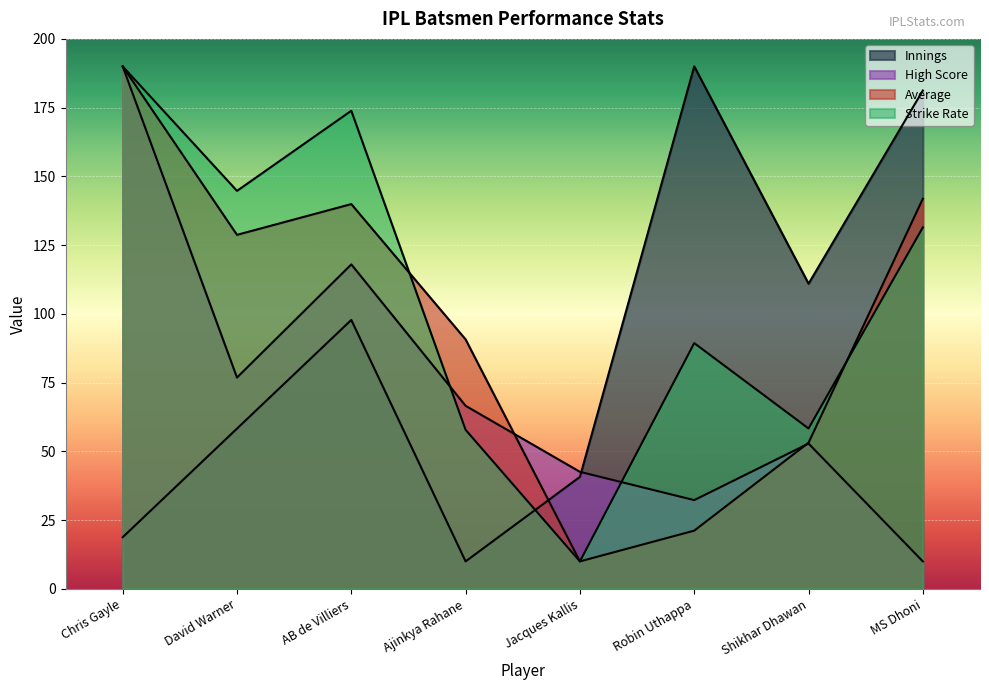

What is the sum of all Strike Rate values?

855.6